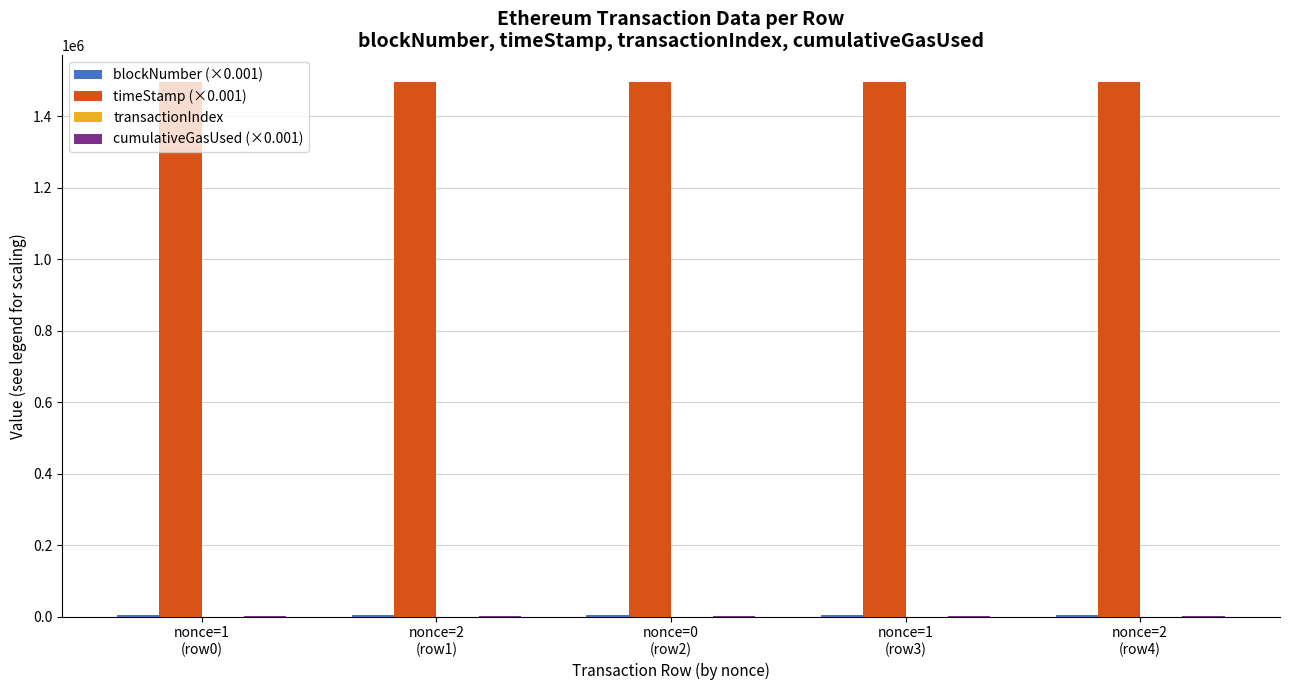

What is the greatest value displayed?

1496282.1